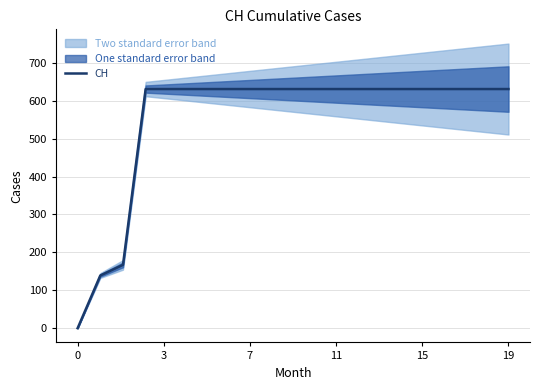

What is the difference between the second highest and minimum values?

631